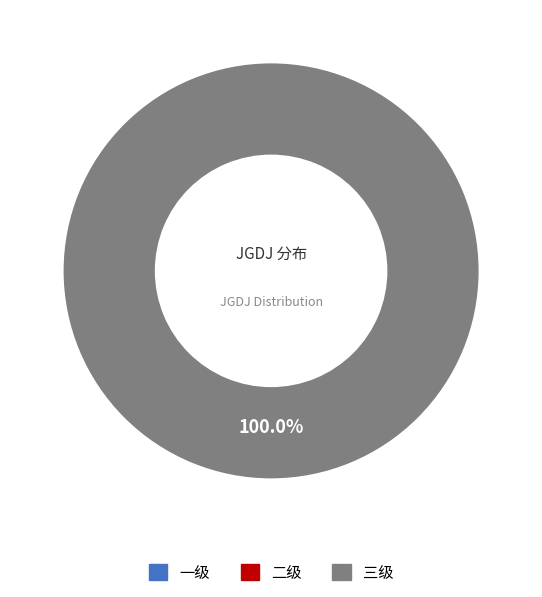

To the nearest percent, what is the difference between the 三级 and 二级 slice percentages?

100%